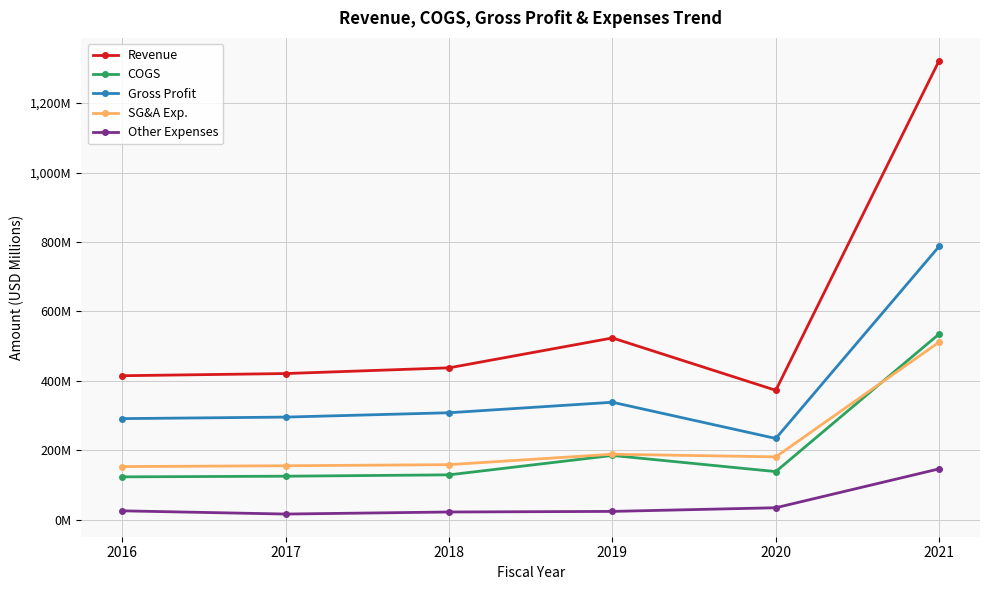

Is the value of Revenue at 2019 greater than the value of COGS at 2018?

Yes